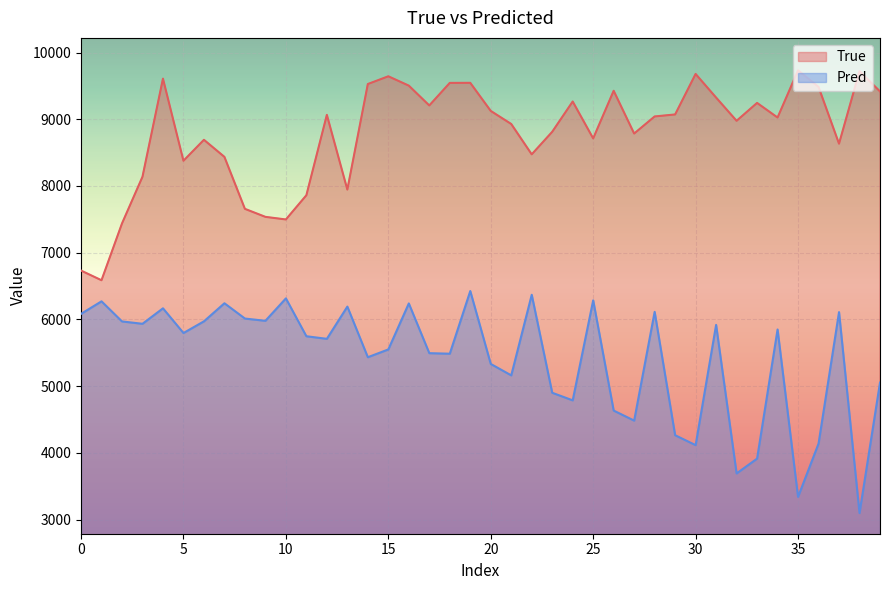

List the series in order of their overall mean, highest first.

True, Pred